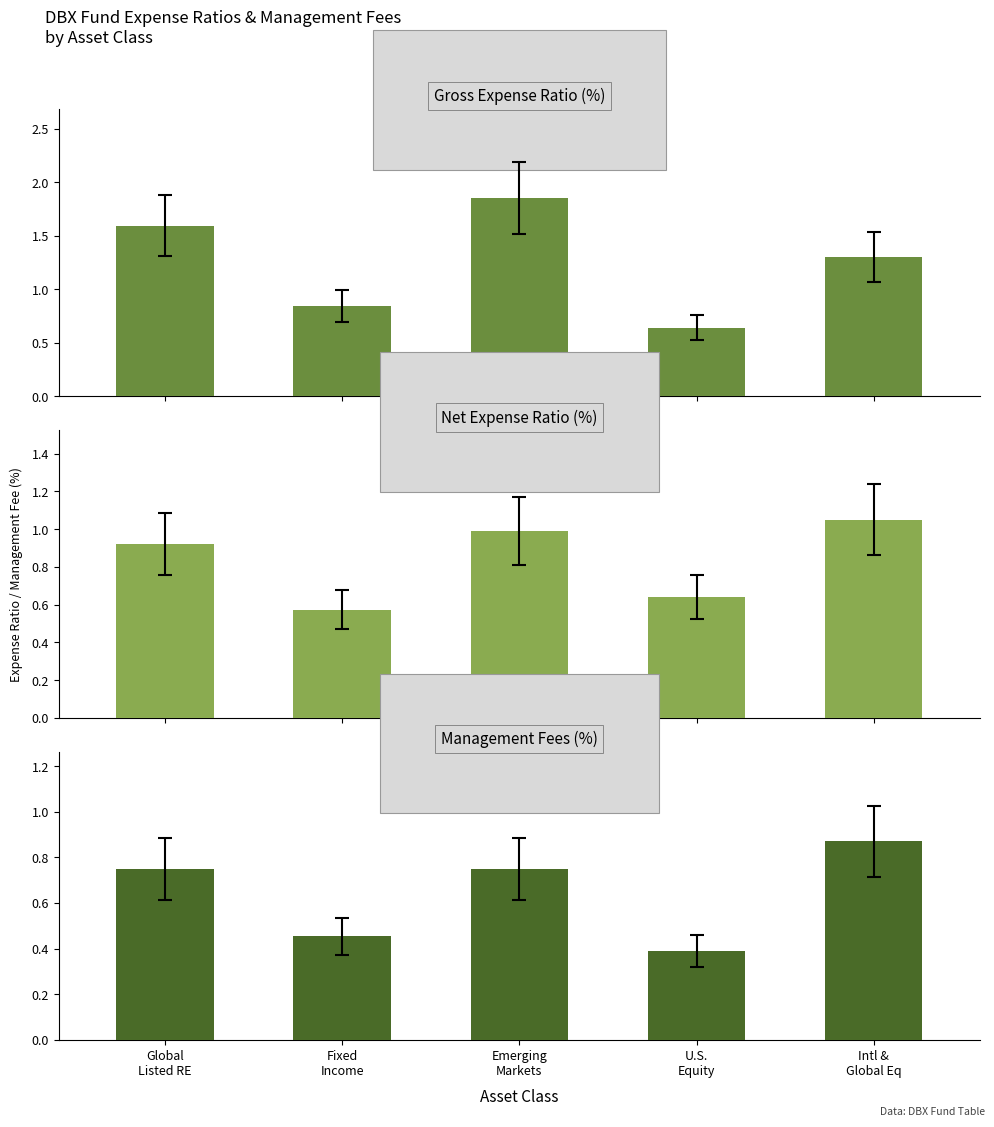

List the series in order of their overall mean, highest first.

Gross Expense Ratio (%), Net Expense Ratio (%), Management Fees (%)